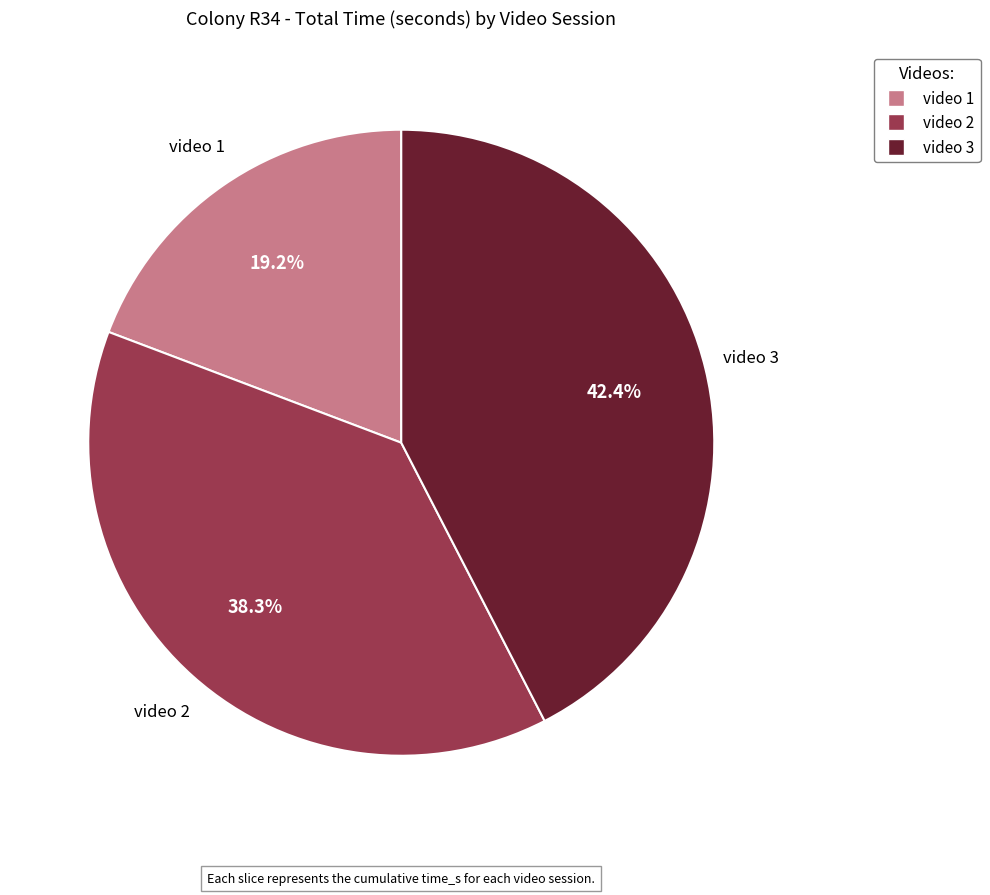

To the nearest percent, what is the difference between the video 3 and video 1 slice percentages?

23%